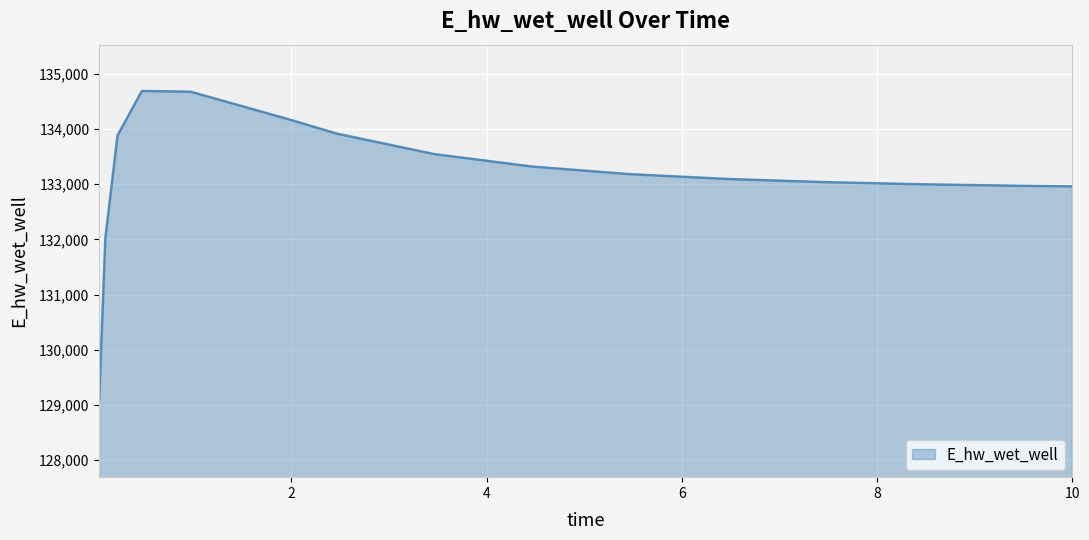

What is the difference between the maximum and minimum values?

5594.0